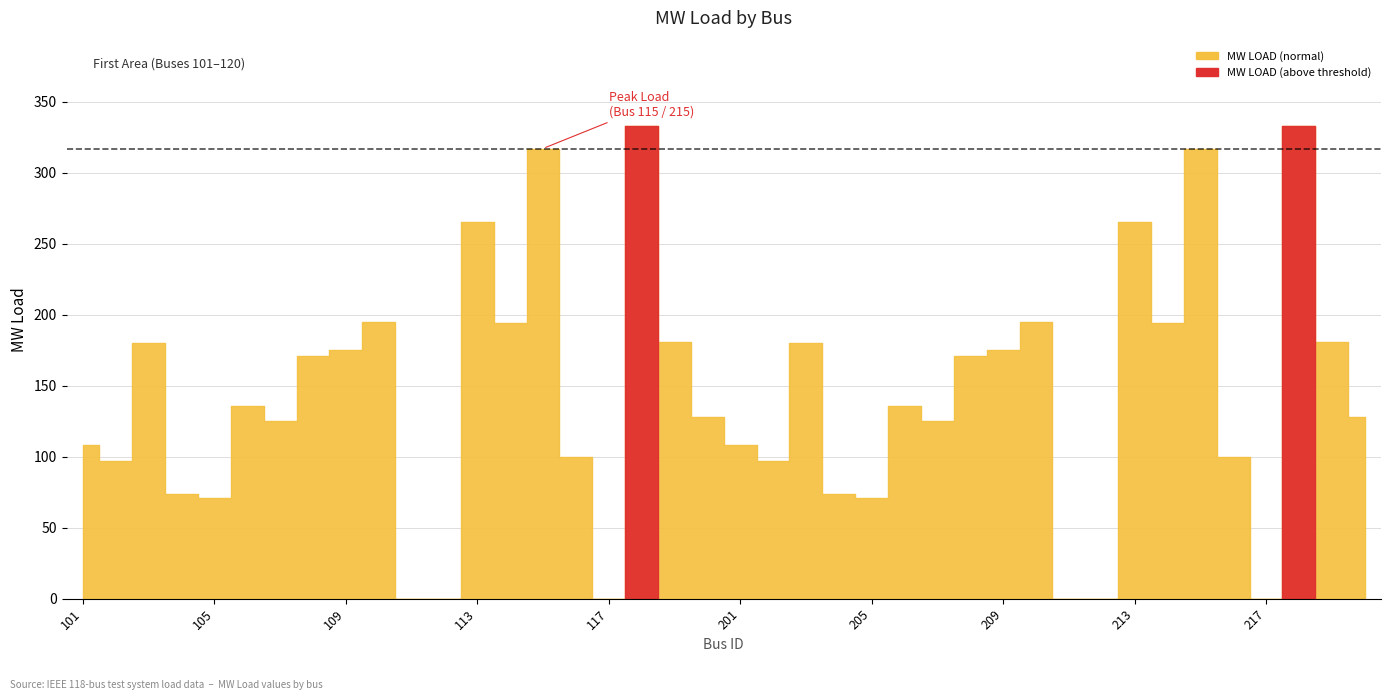

True or false: the data shows 85 at 208.

False